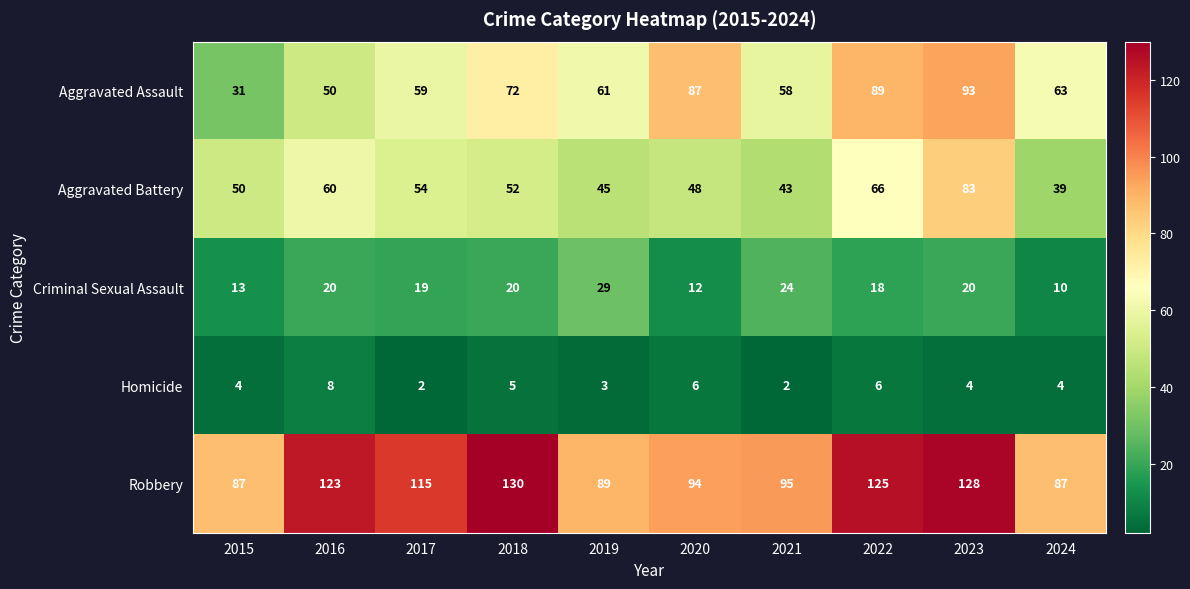

At which label does Aggravated Assault reach its minimum?

2015